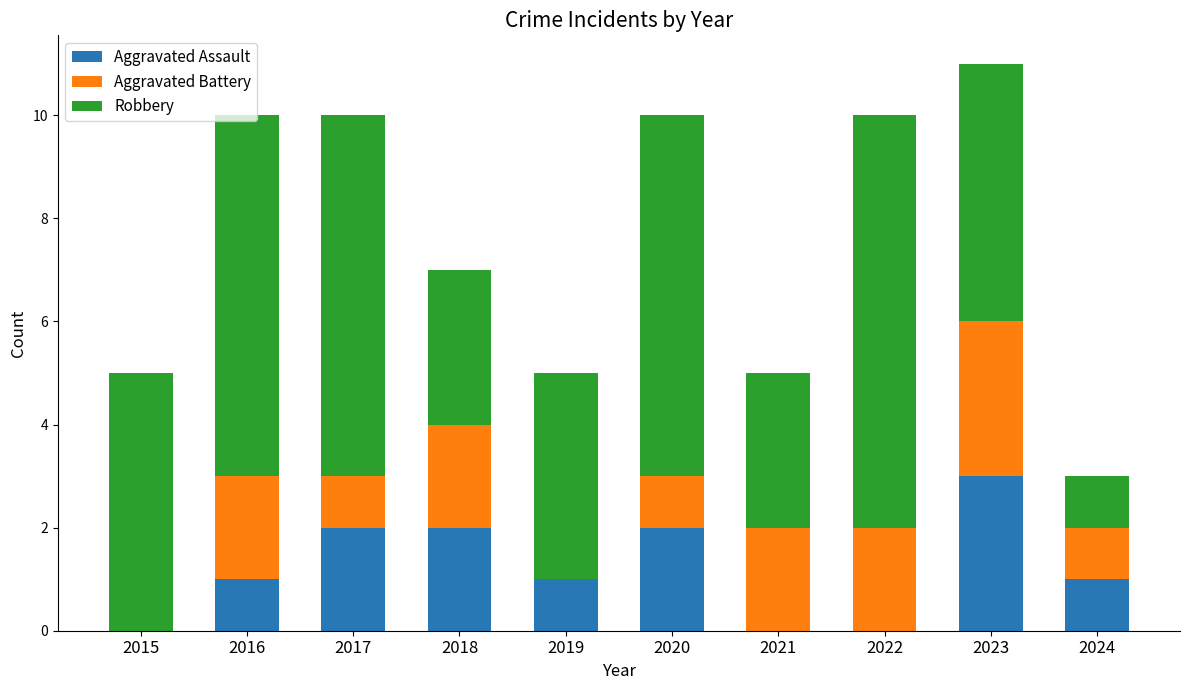

True or false: Aggravated Assault has a value of 3 at 2023.

True